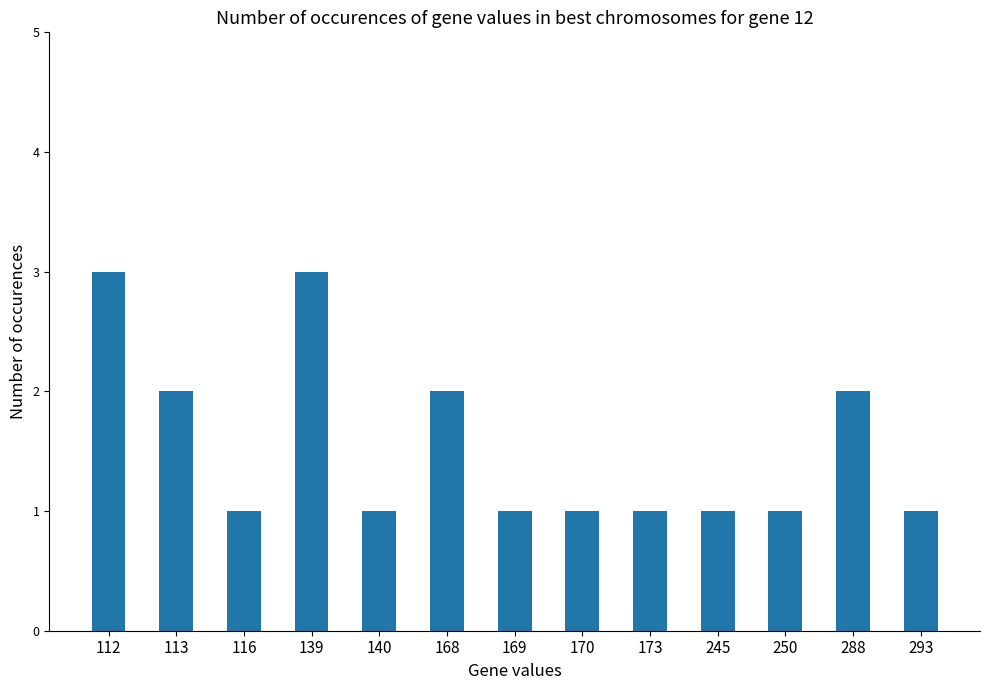

True or false: the data shows 2 at 250.

False